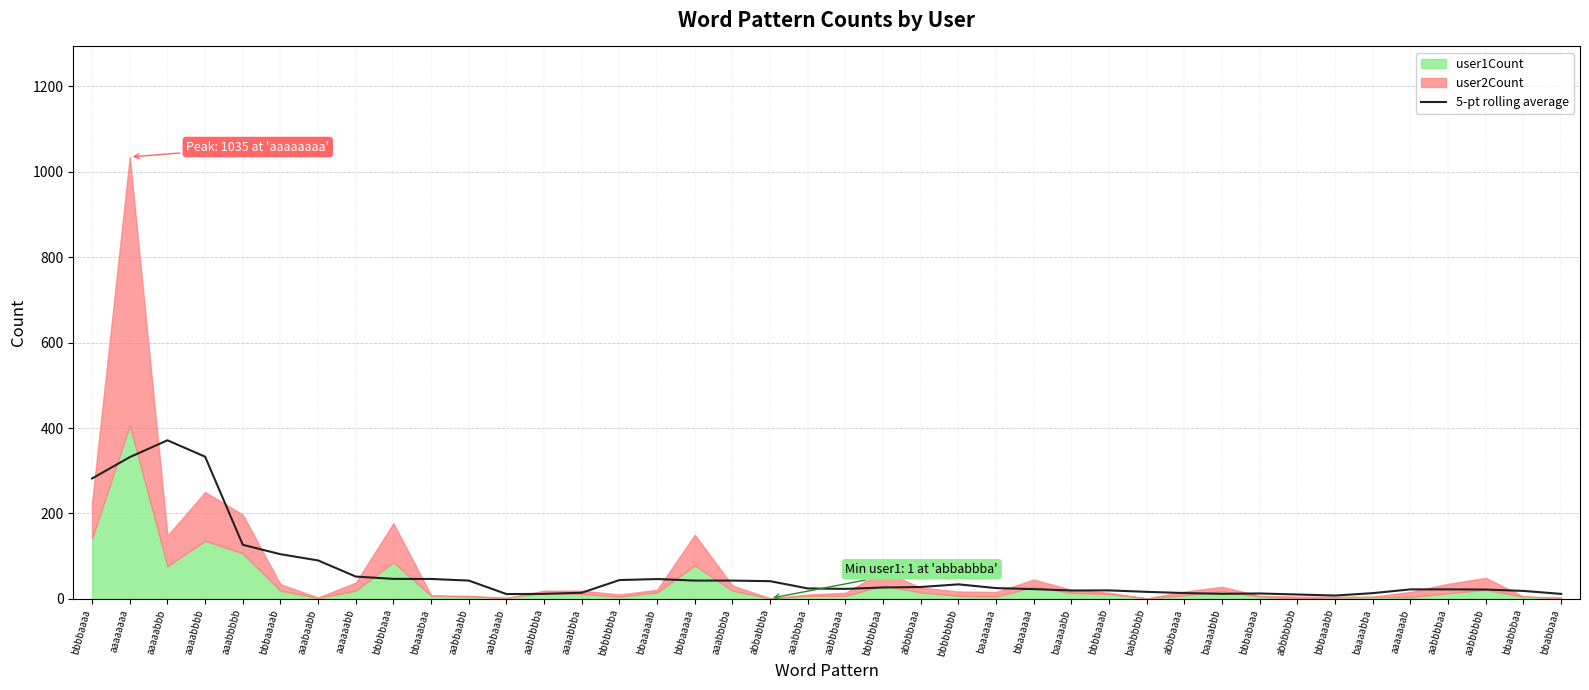

Is it true that the value at aabbbbaa is 29.6?

False